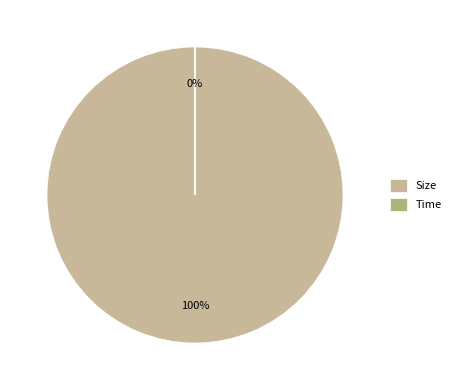

Rank the categories by value from lowest to highest.

Time, Size